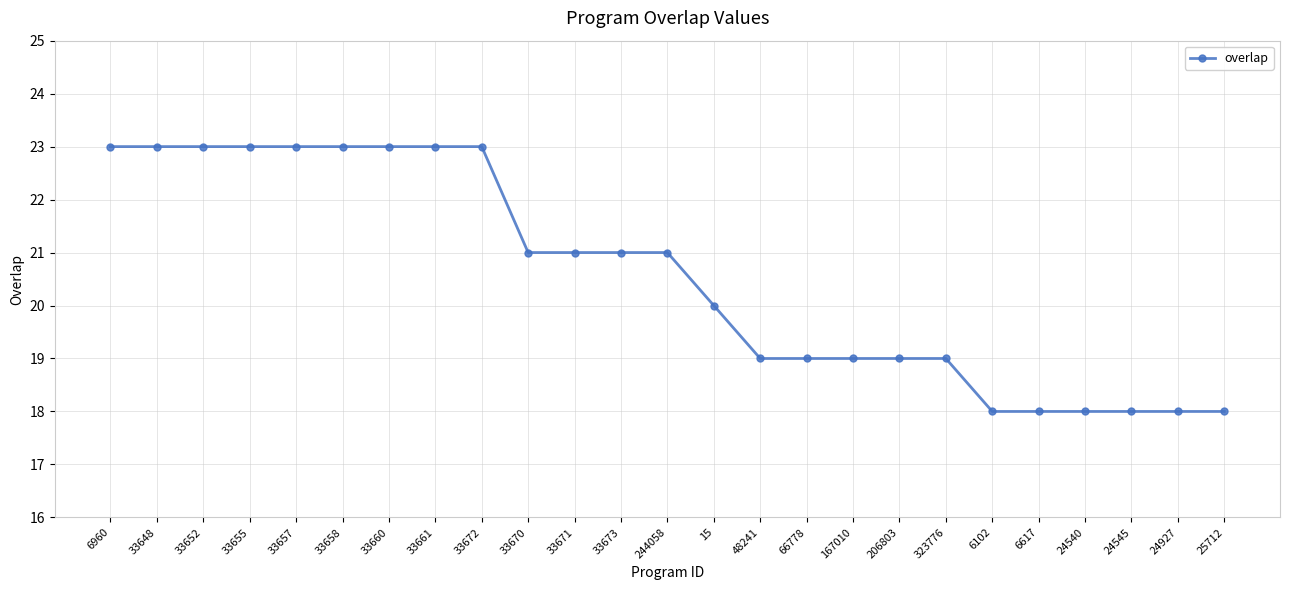

Count the number of categories in the chart.

25